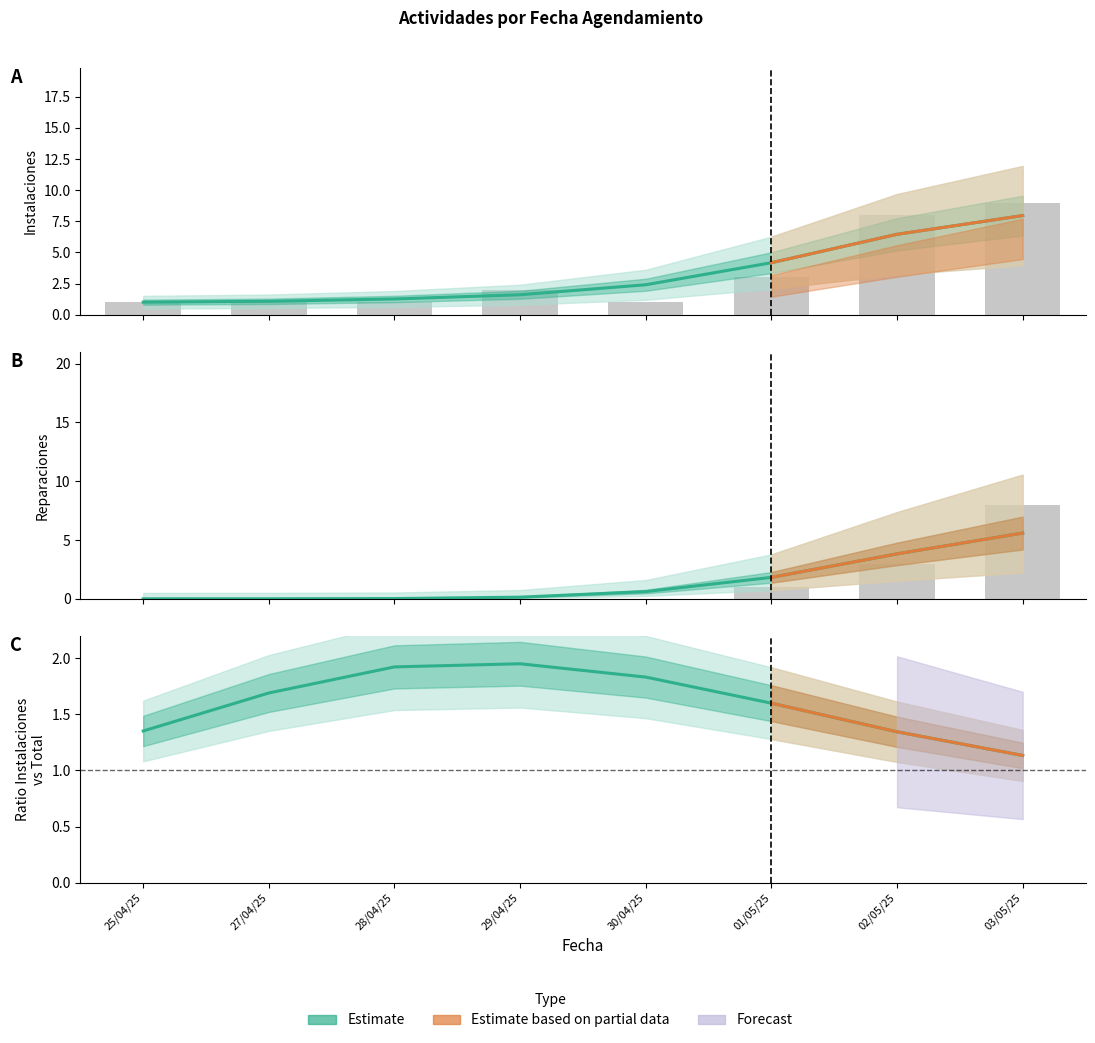

The Reparacion-Hogar-Fibra series shows 3.8 at 02/05/25. True or false?

True